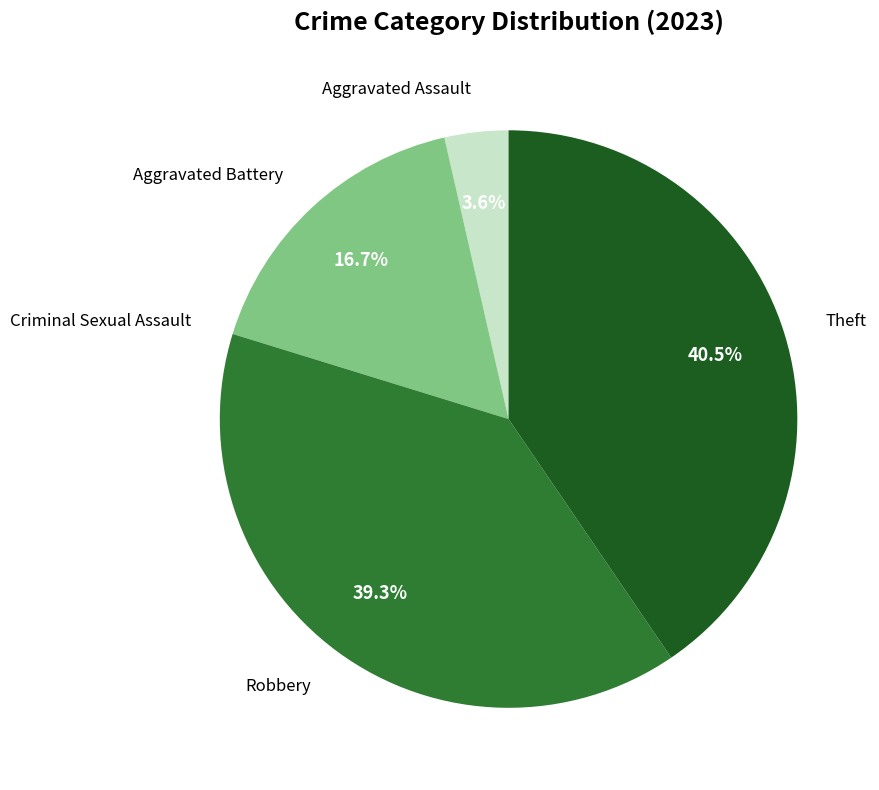

Which slice is the largest?

Theft